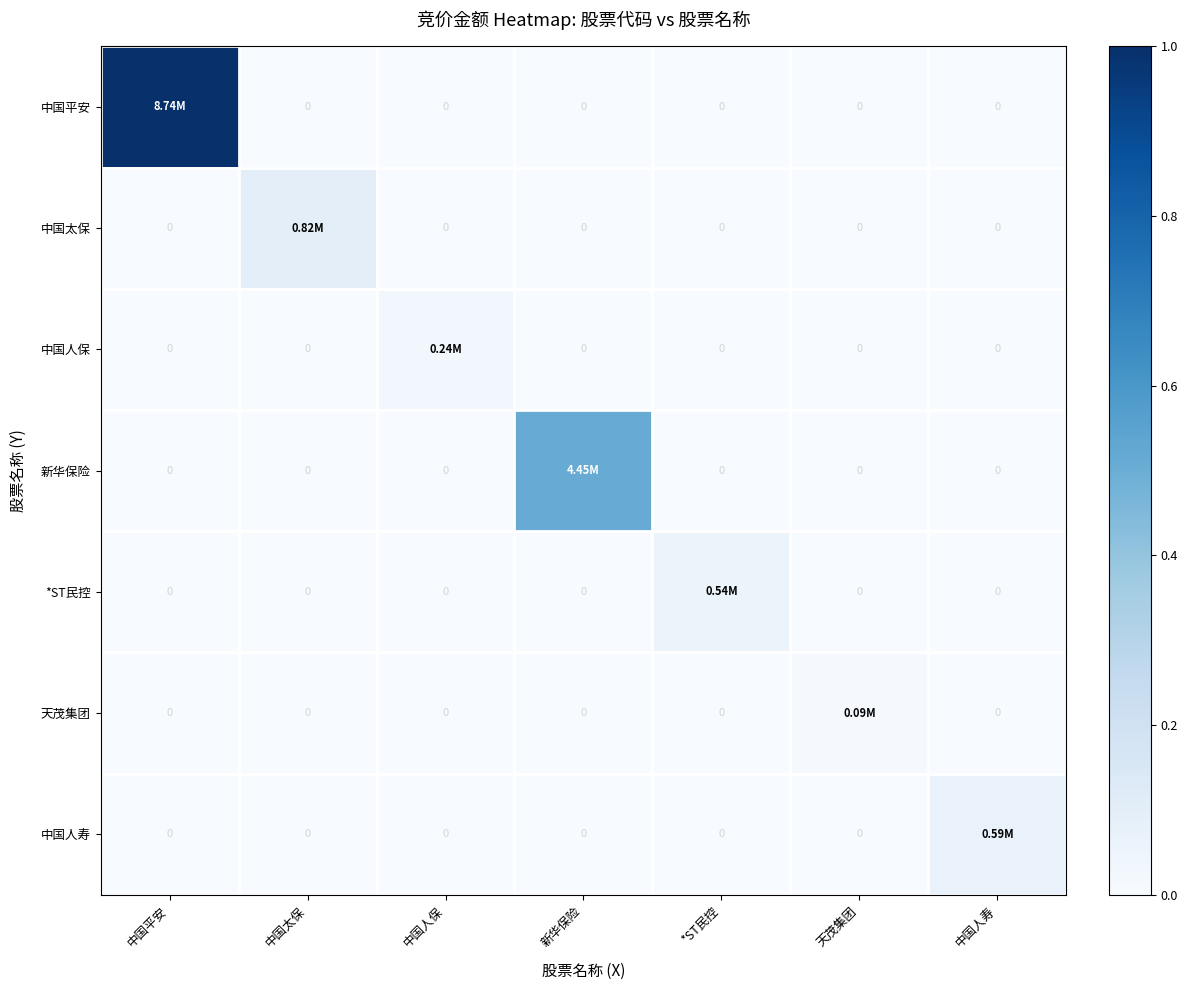

What is the difference between the highest and lowest values at *ST民控?

0.1